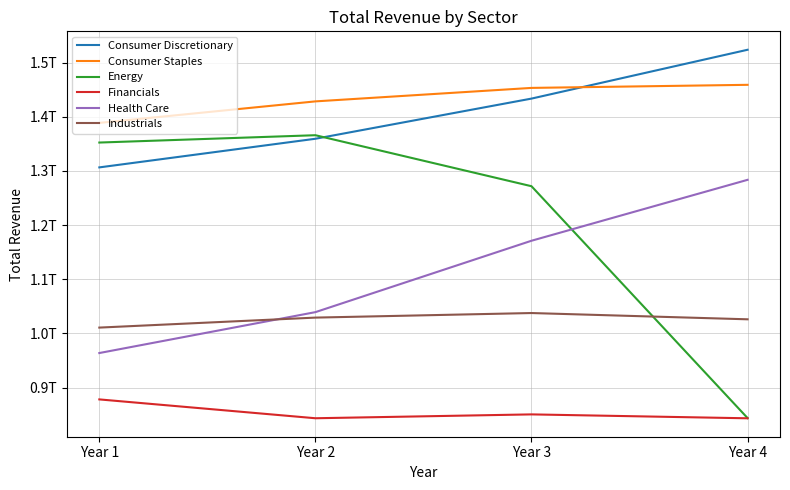

What is the average value of the Consumer Discretionary series?

1405917151750